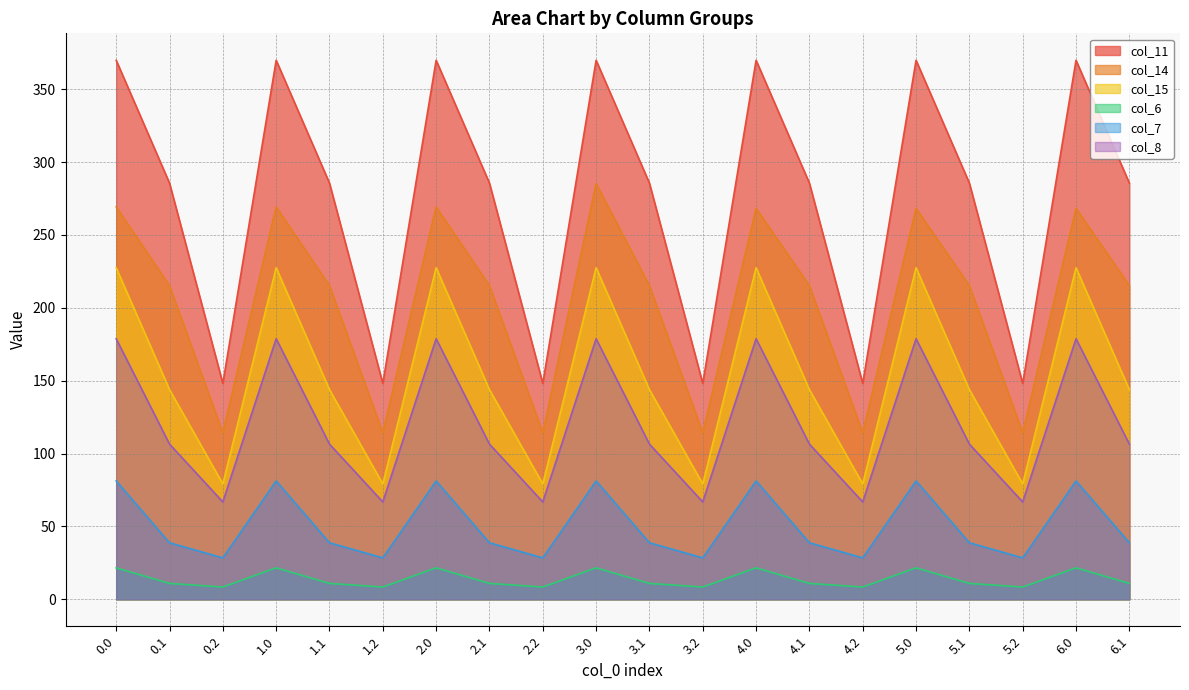

At which category is the sum across all series the highest?

3.0